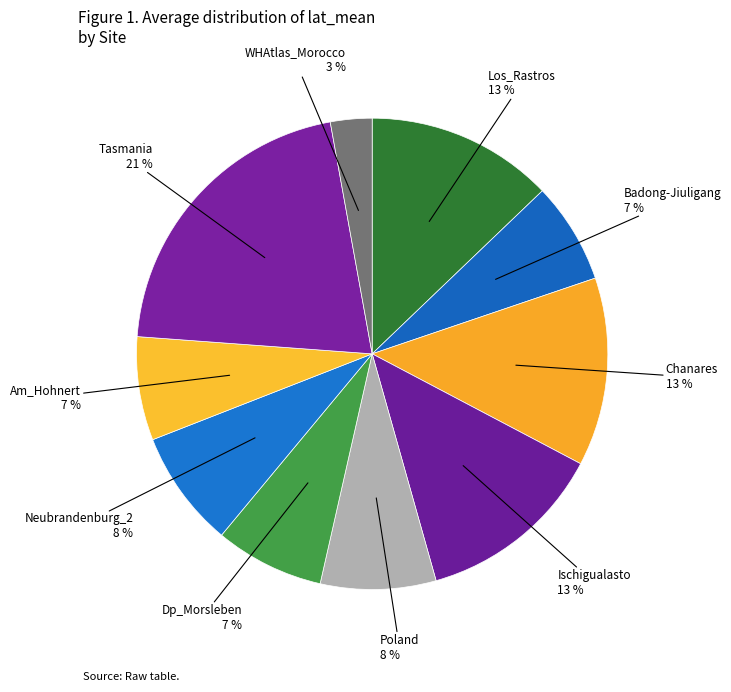

What percentage is the Dp_Morsleben slice, to the nearest percent?

7%